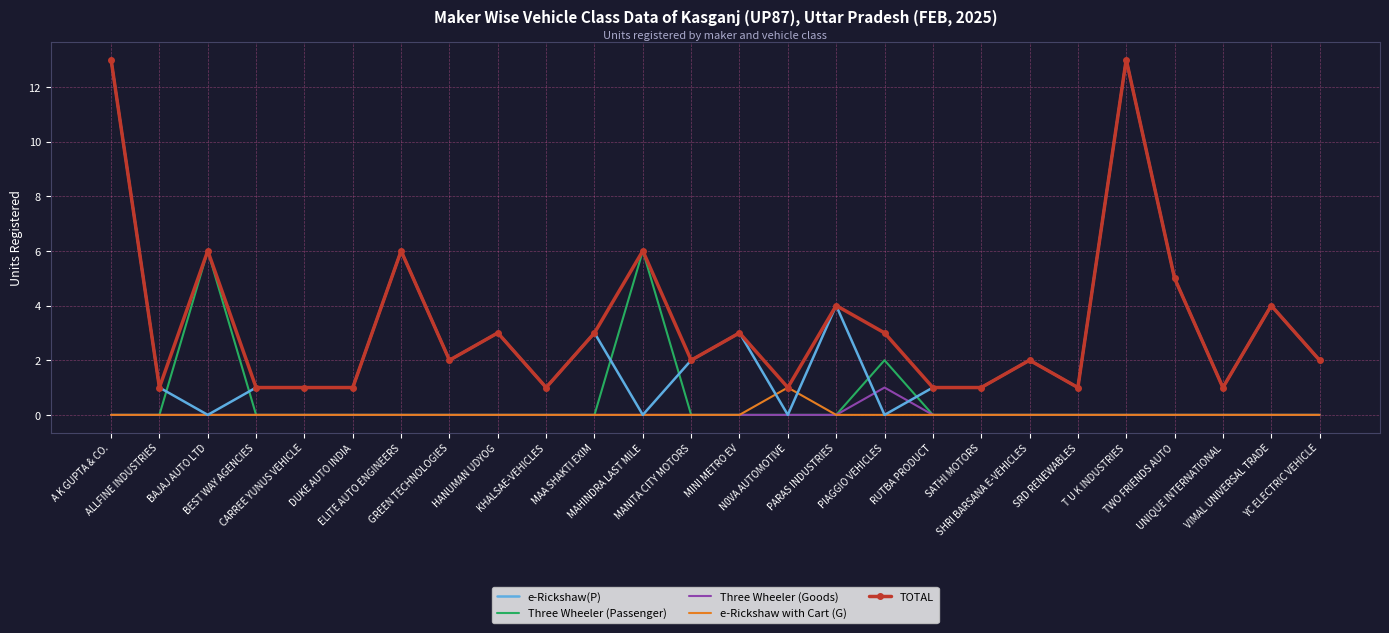

Which series has the largest range (max minus min)?

e-Rickshaw(P)